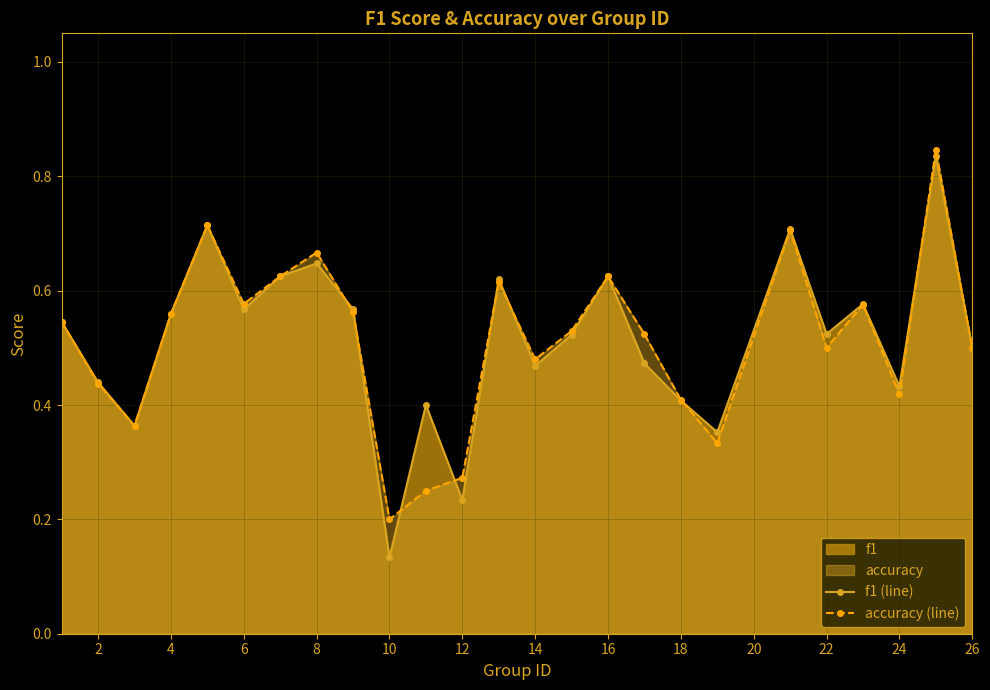

At how many categories does at least one series exceed 0?

25